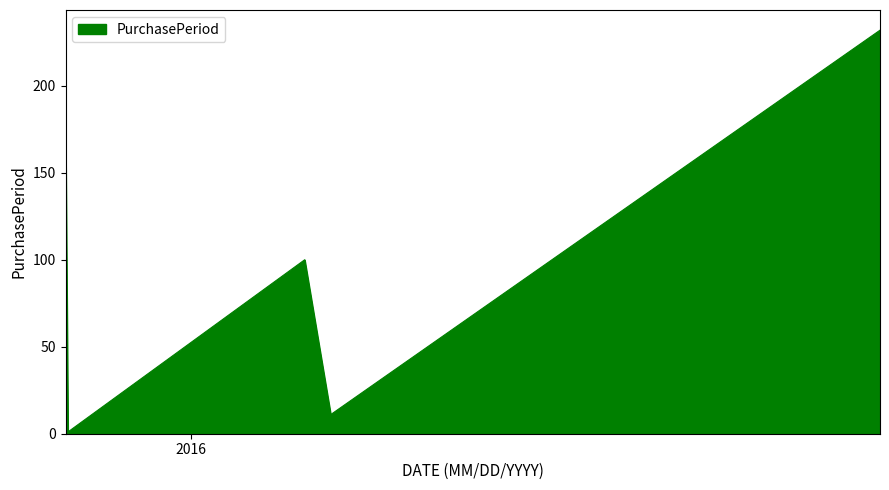

What is the average value?

104